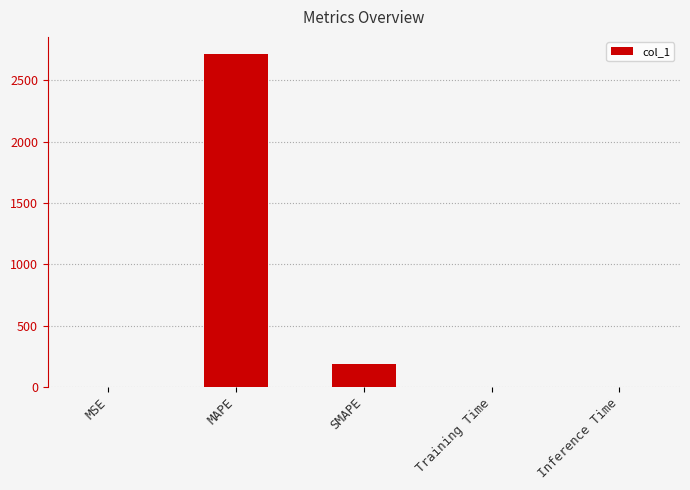

What is the sum of the values at SMAPE and Training Time?

186.3